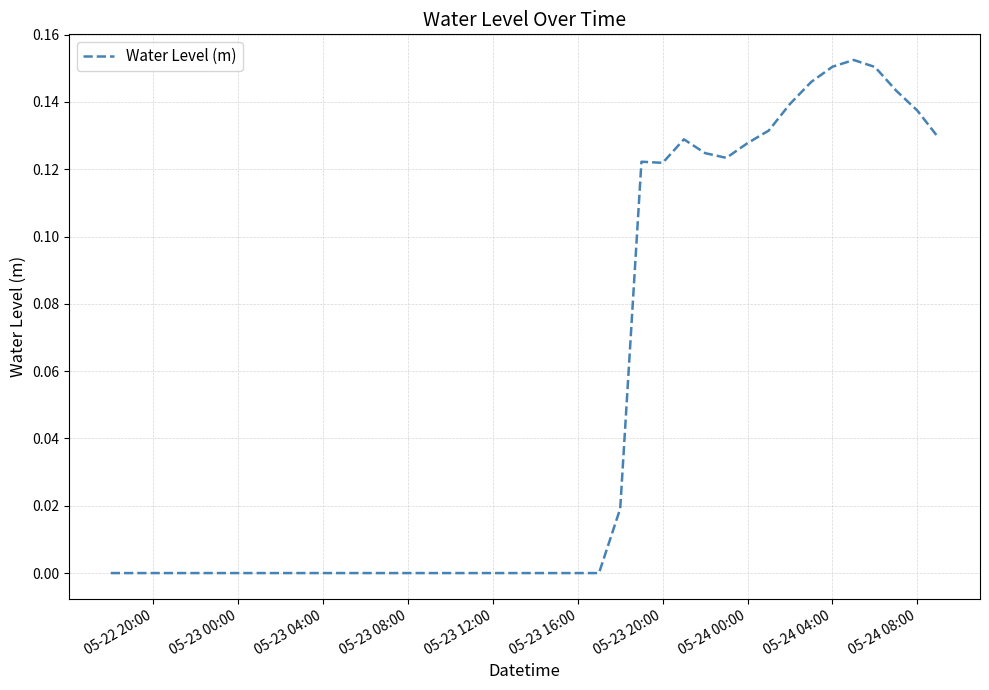

The chart shows a value of 0.2 at 05-24 08:00. True or false?

False